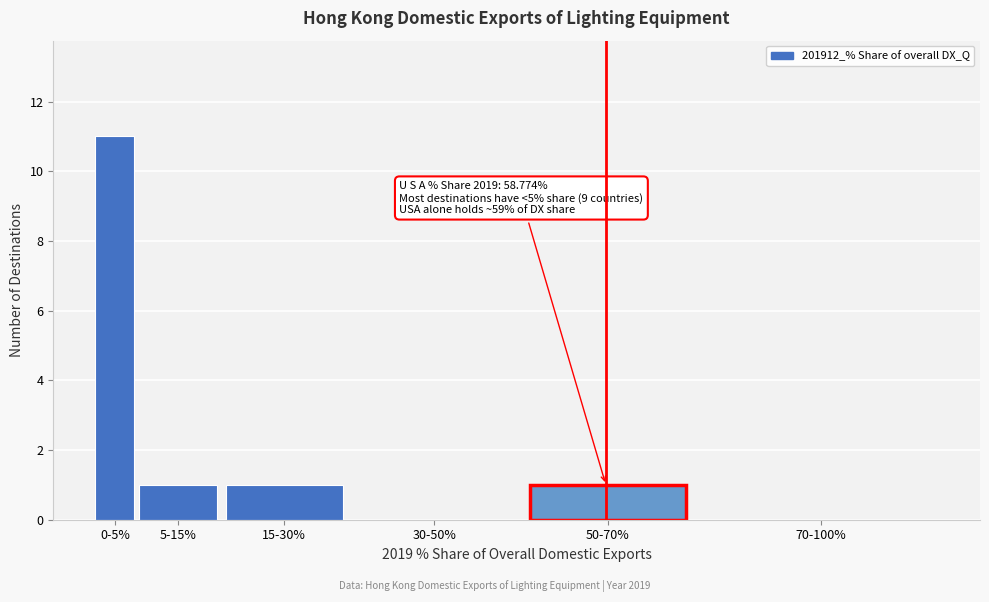

Reading left to right, what are all the values shown in this chart?

0-5%=11	5-15%=1	15-30%=1	30-50%=0	50-70%=1	70-100%=0